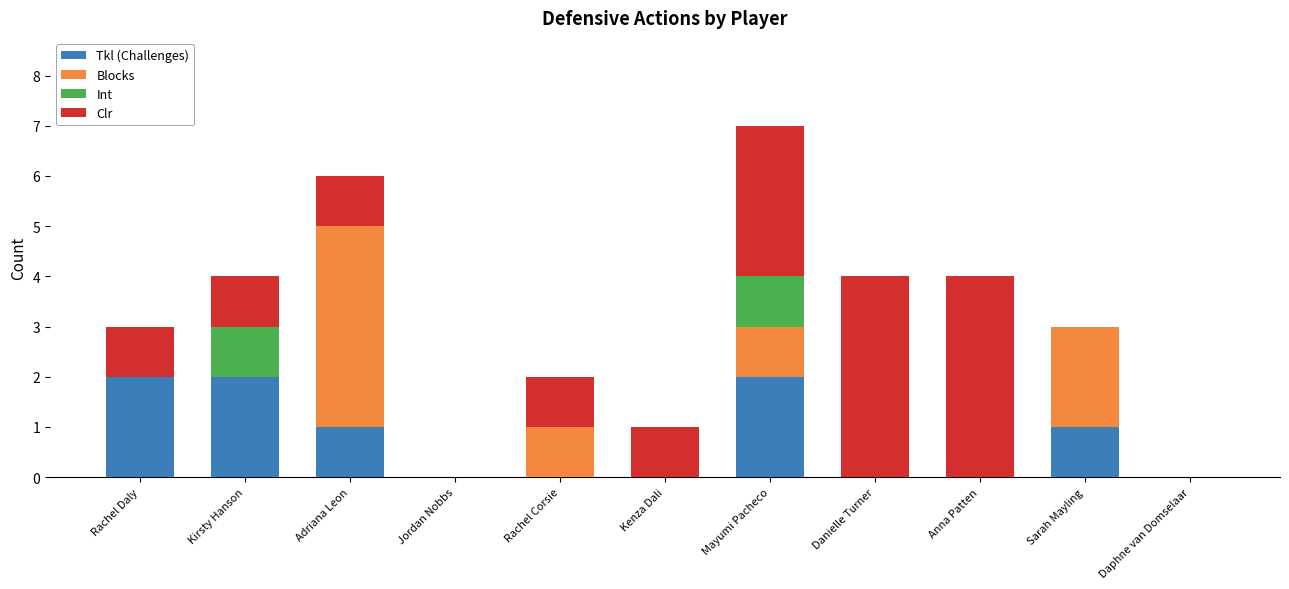

What is the sum of all Tkl (Challenges) values?

8